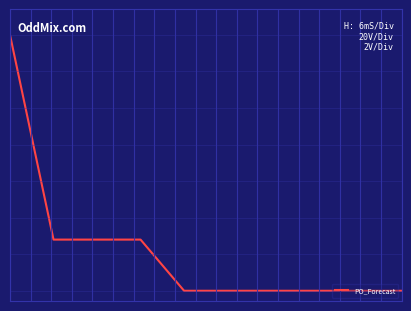

Reading left to right, what are all the values shown in this chart?

5	1	1	1	0	0	0	0	0	0